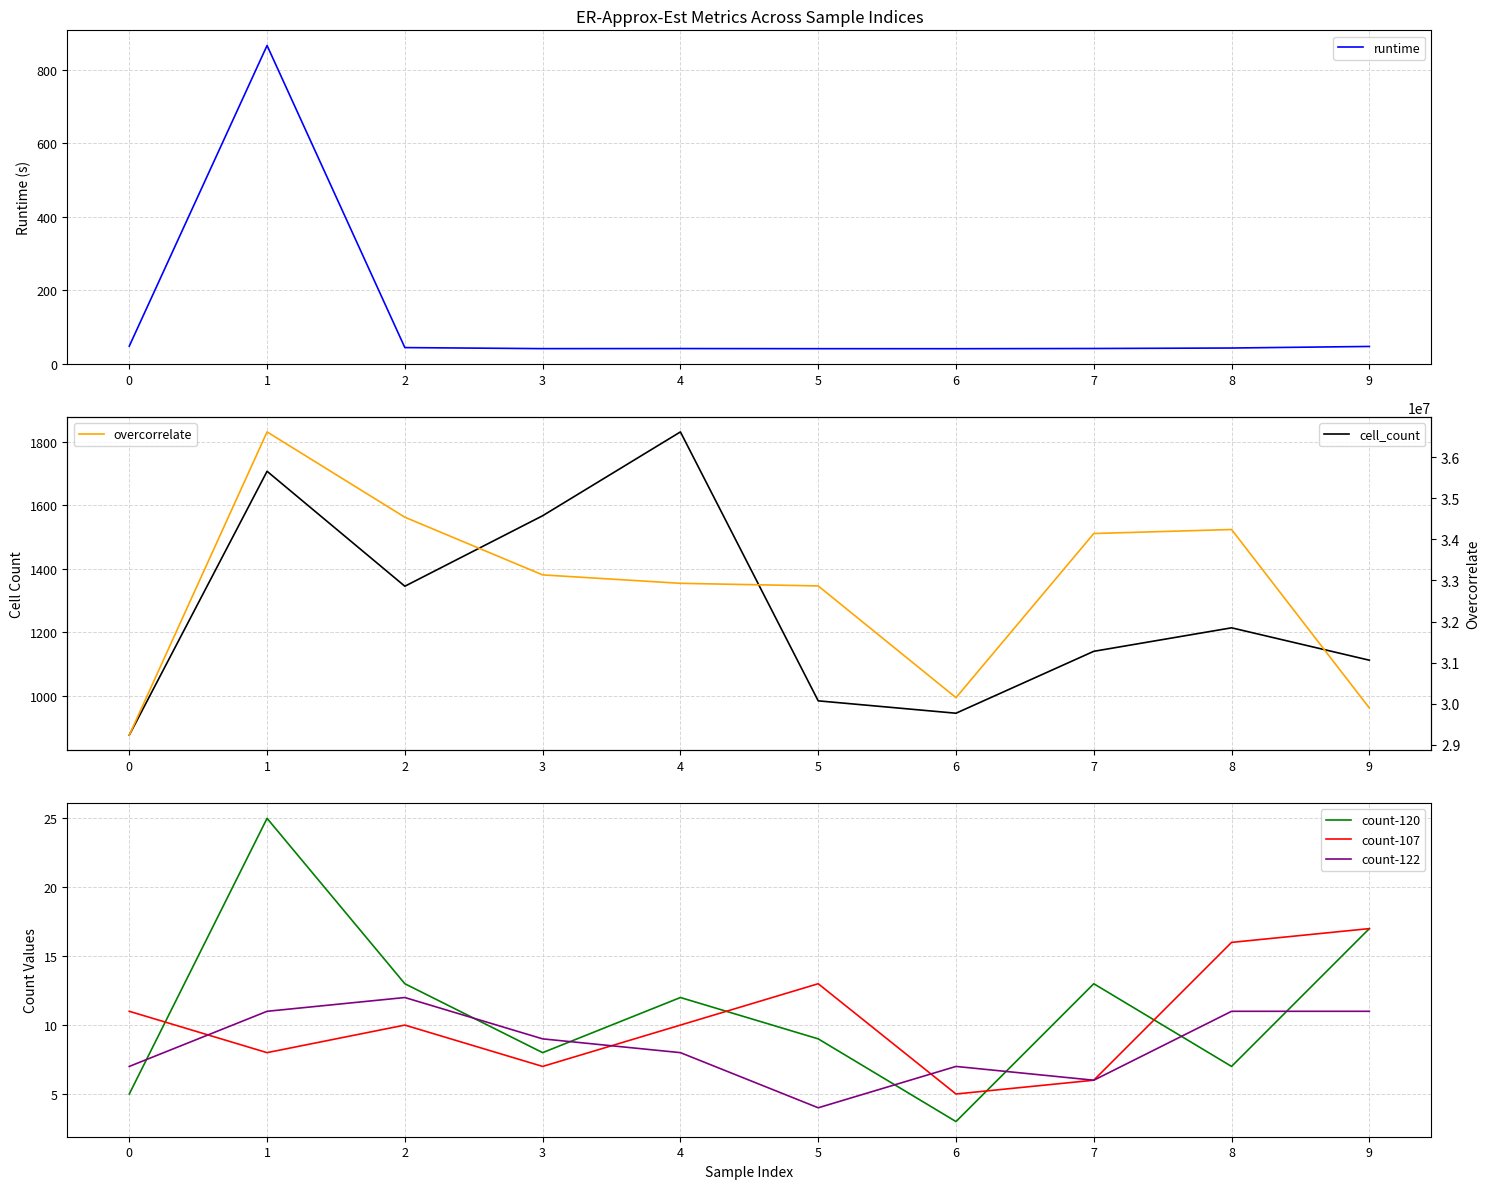

What is the total value across all series at 3?

33136929.9